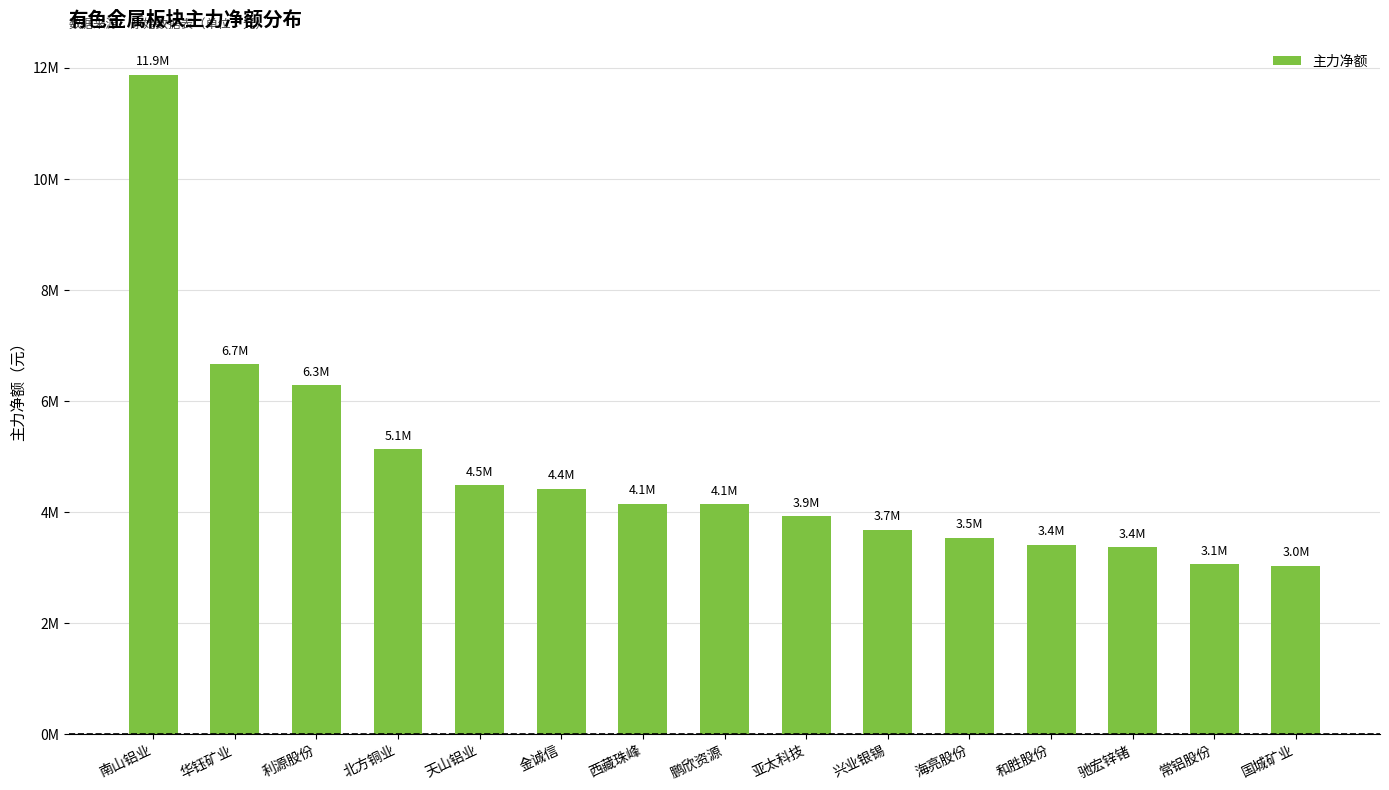

Are the bars horizontal?

No